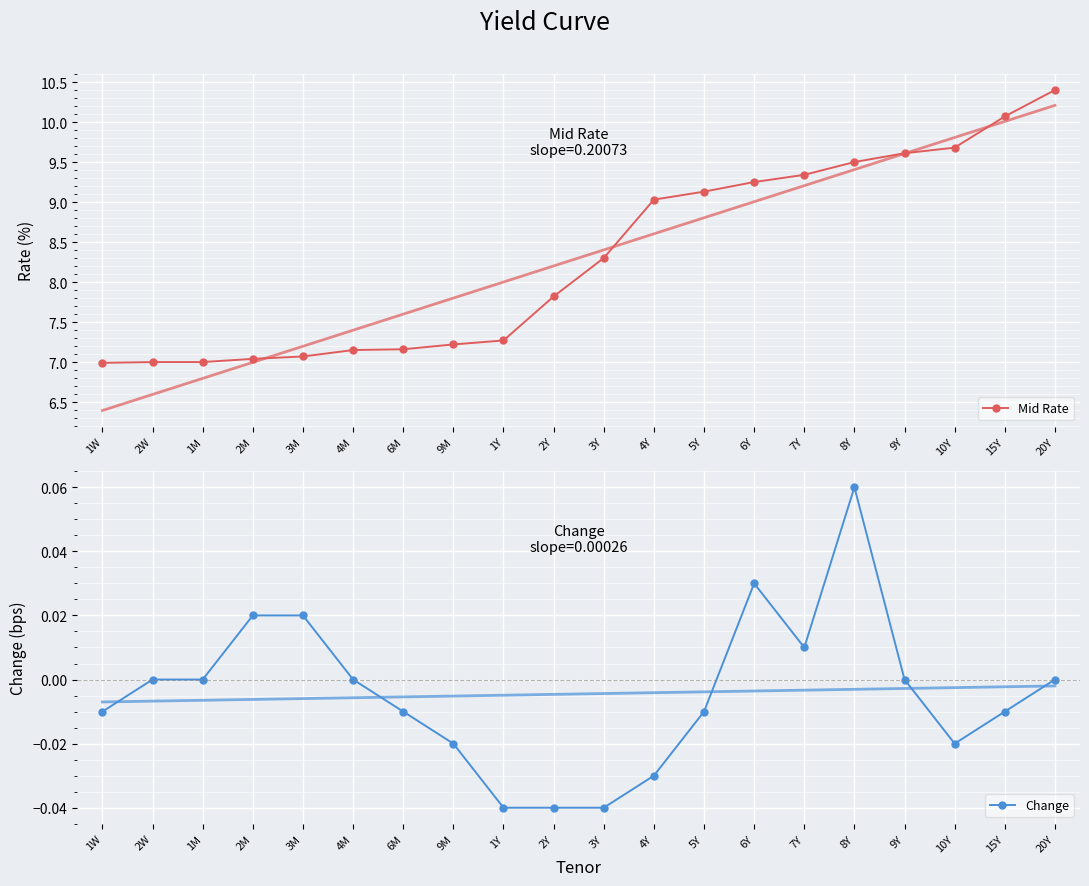

The value of Mid Rate at 2W is 7.0. True or false?

True